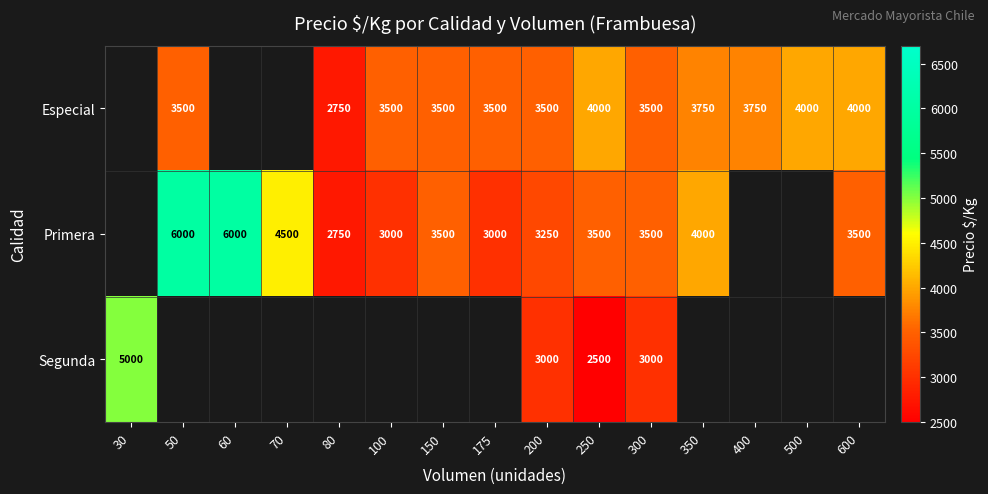

Is it true that Primera equals 3000 at 100?

True